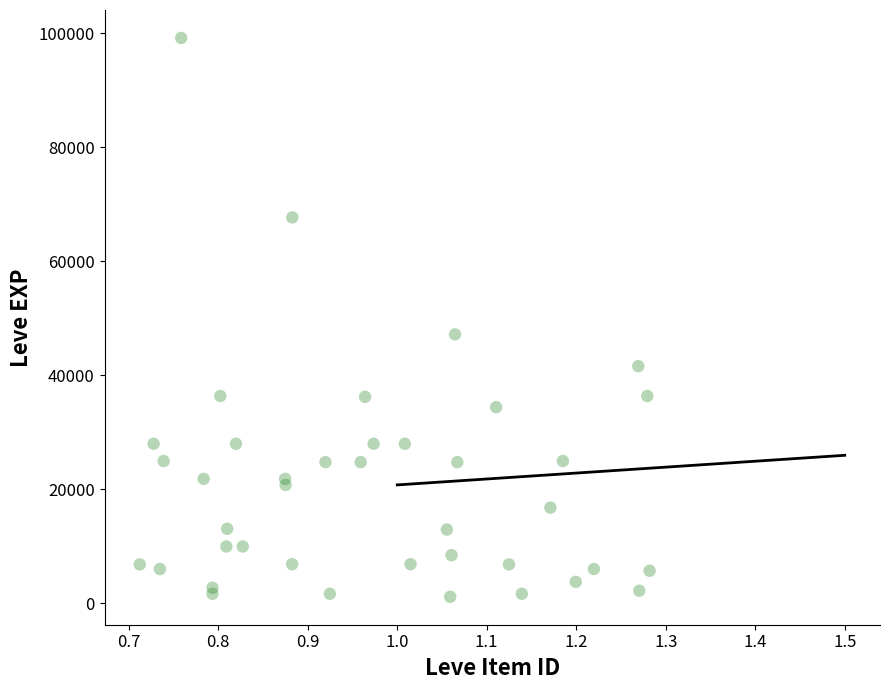

What Y value in the scatter plot is closest to 50190?

47200